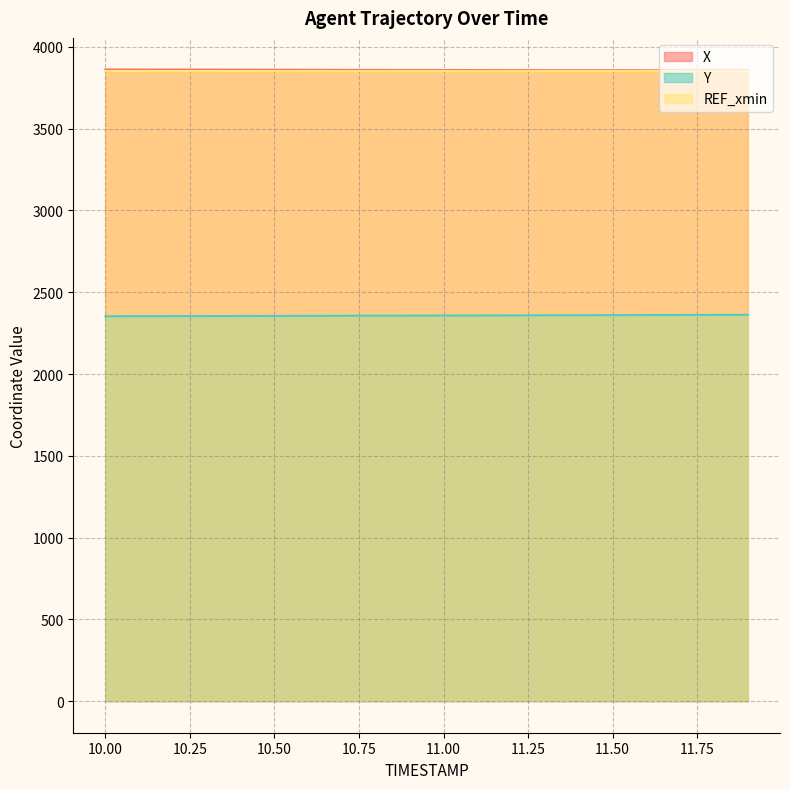

True or false: Y and X cross at least once.

False